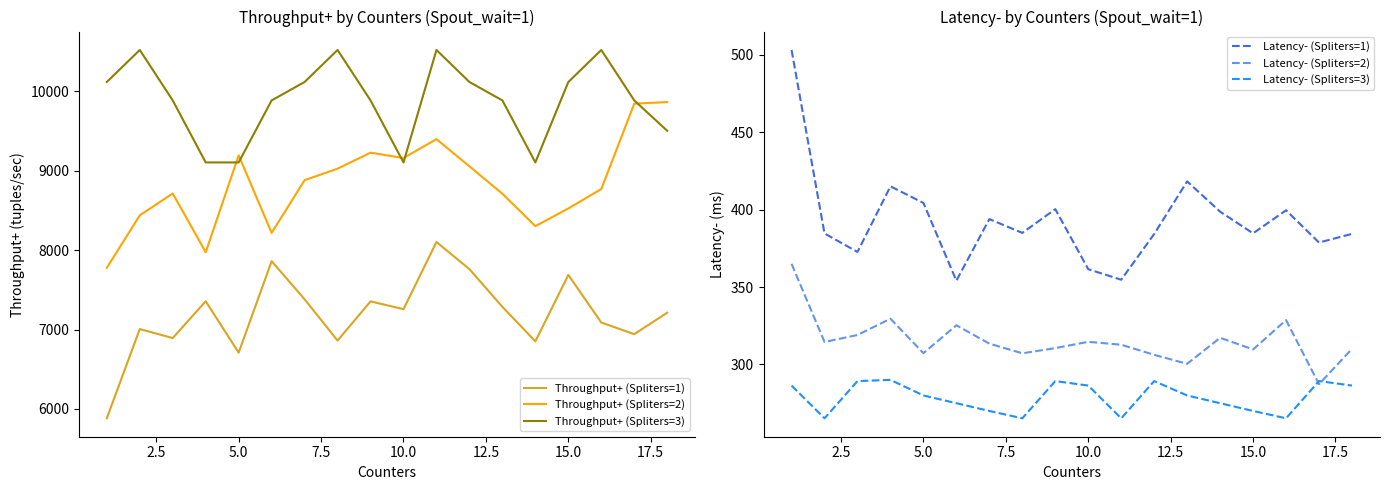

Which series has the largest range (max minus min)?

Throughput+ (Spliters=1)